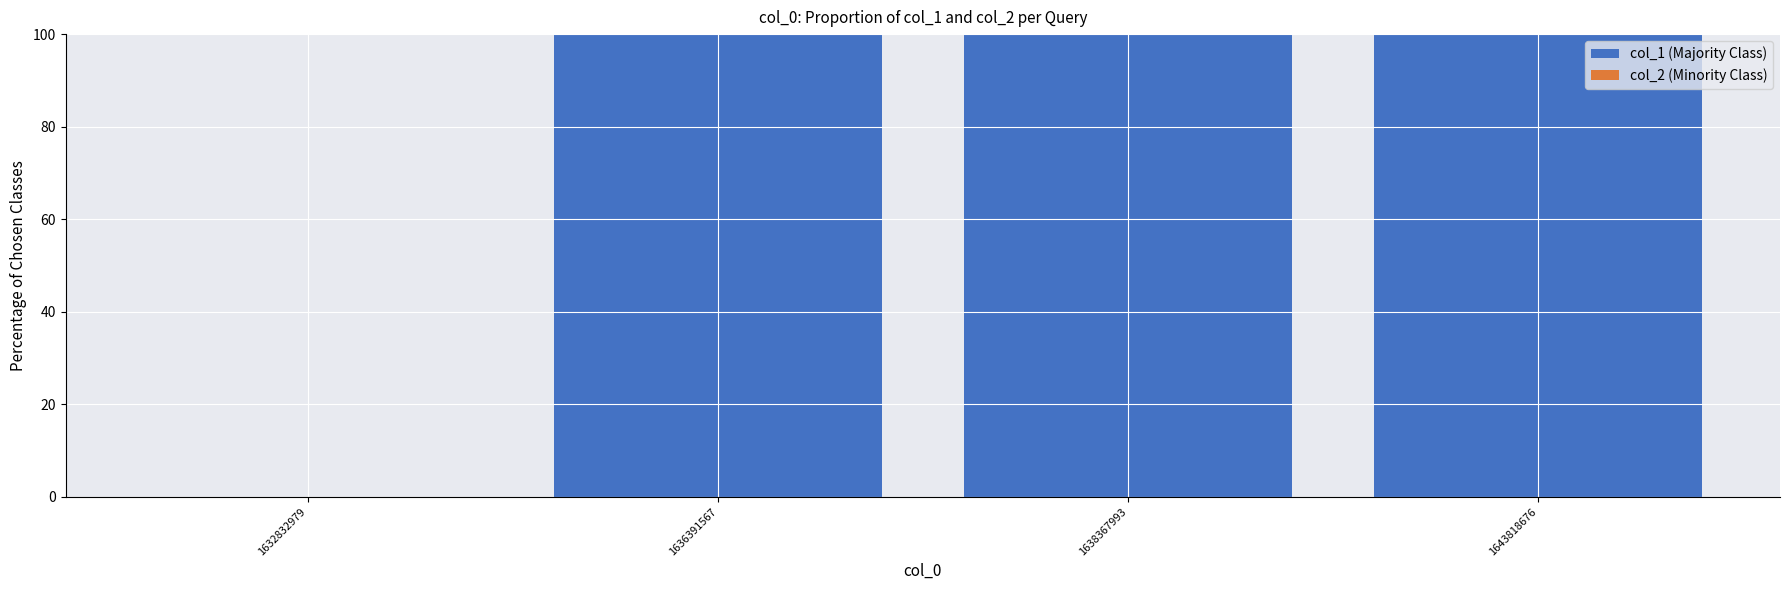

What is the sum of the values at 1636391567 and 1643818676?

200